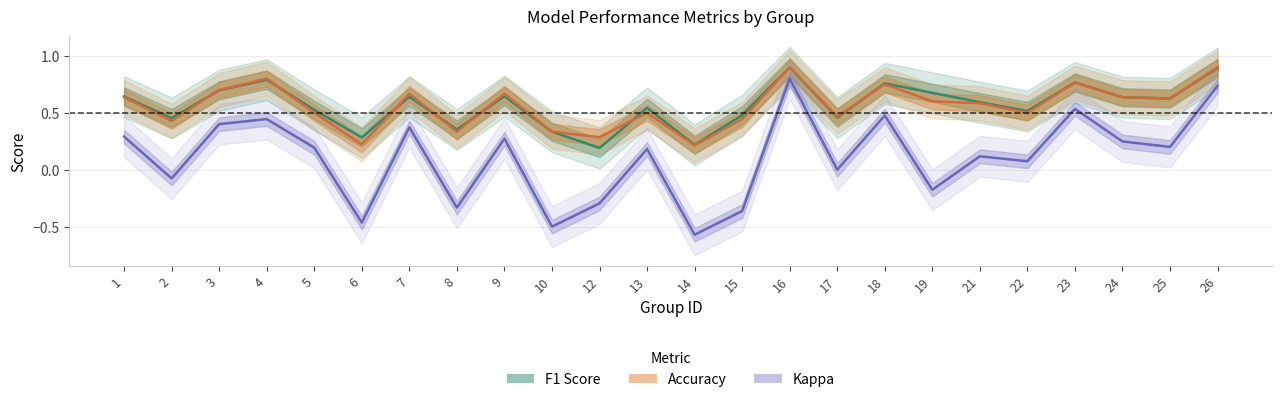

What is the difference between the second highest and second lowest values in the accuracy series?

0.7